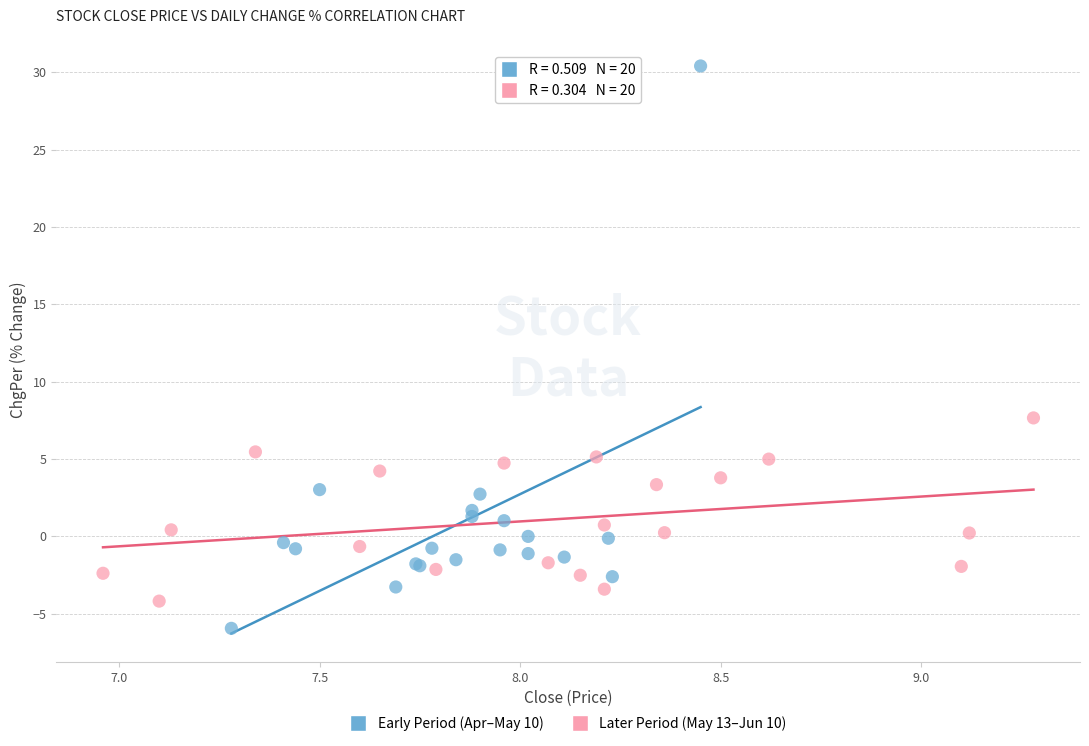

Which series has the largest Y range (max minus min)?

Early Period (Apr–May 10)